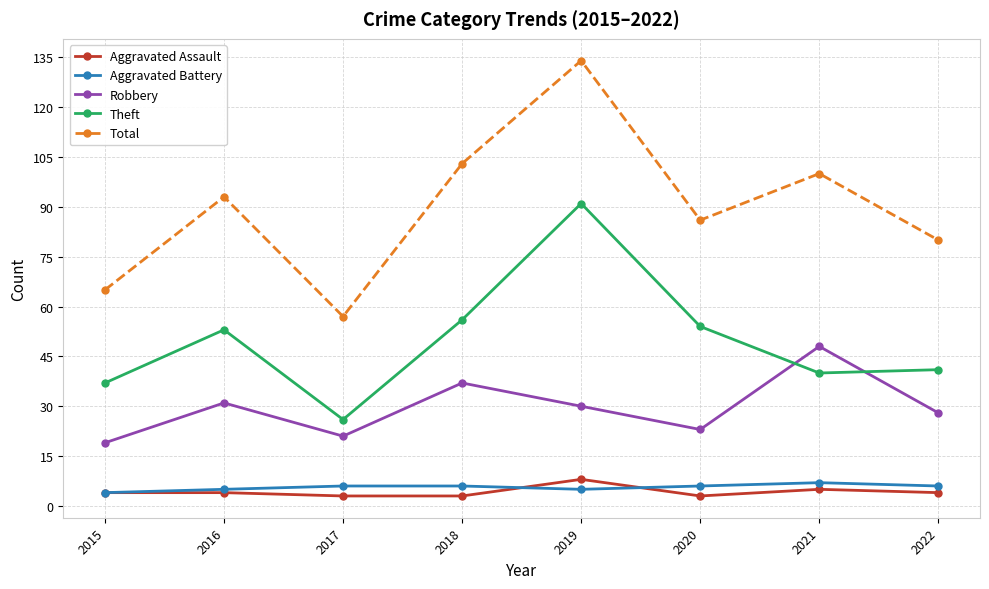

In Total, how many points are higher than both neighbors (excluding endpoints)?

3